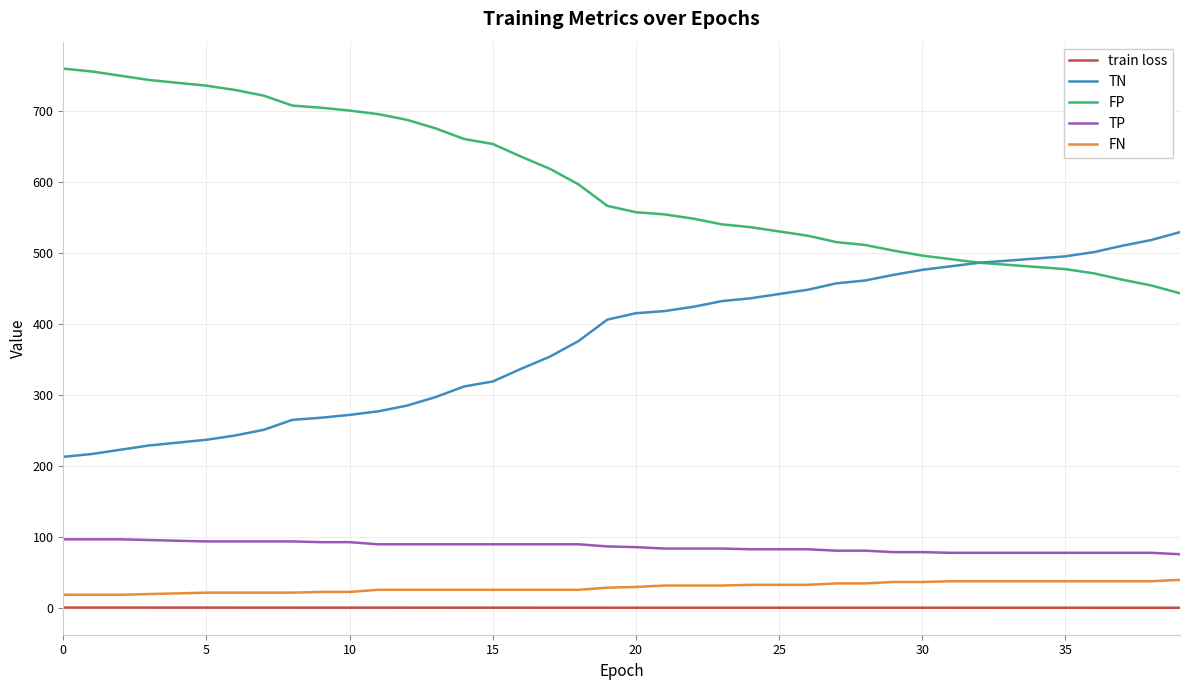

Rank the series by their maximum value, from lowest to highest.

train loss, FN, TP, TN, FP